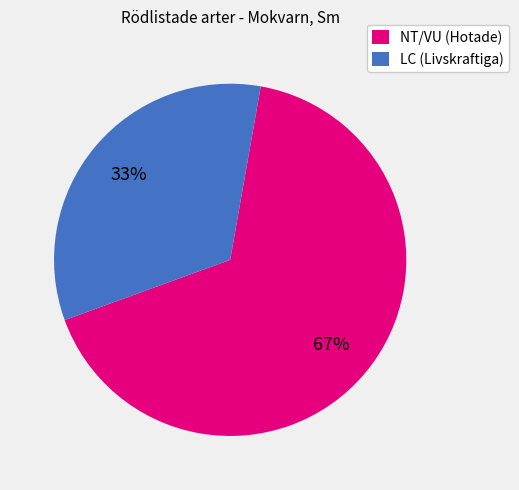

Is it true that NT/VU (Hotade) is 67% of the pie?

True